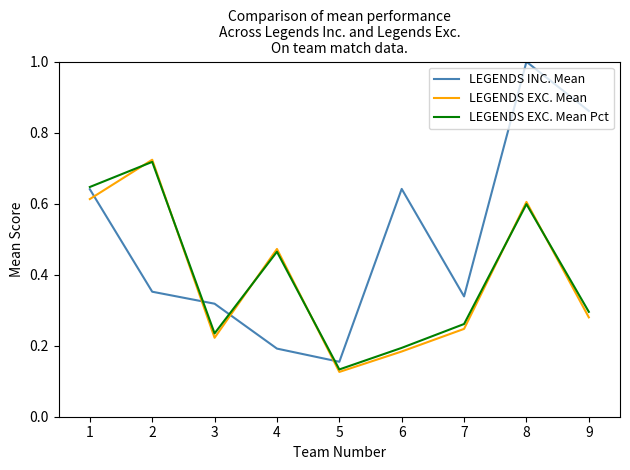

At which category does the chart reach its peak across all series?

8